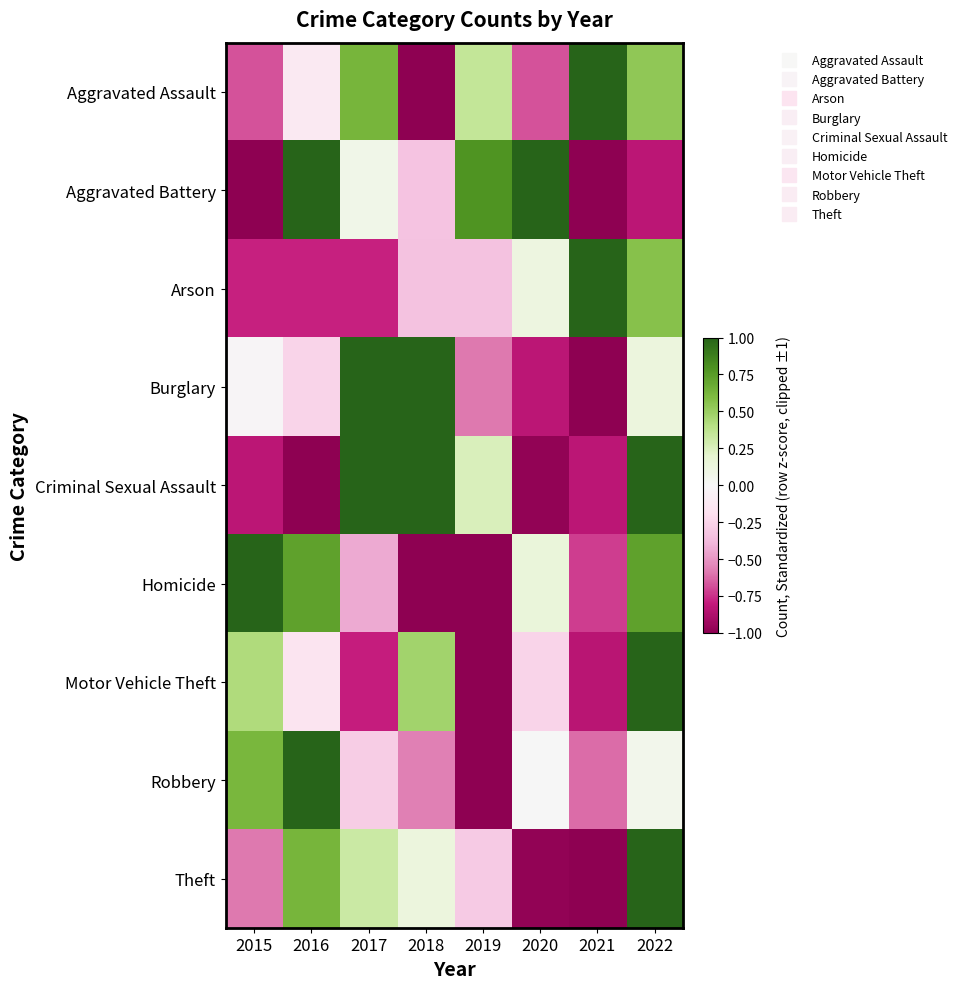

At which category is the sum across all series the highest?

2022